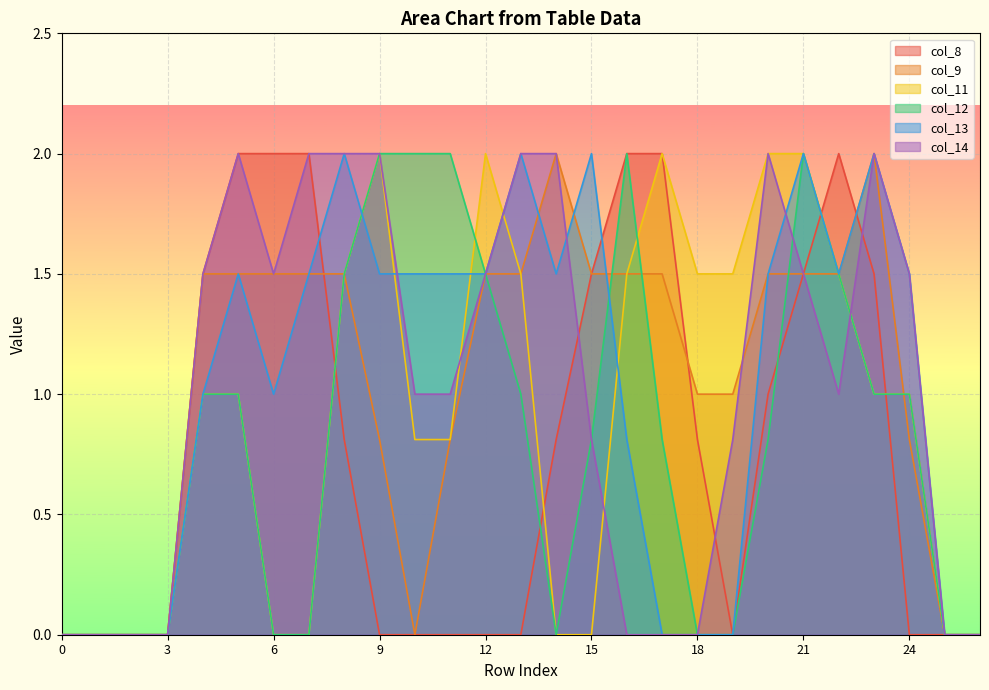

What is the approximate value of col_12 at 16?

2.0